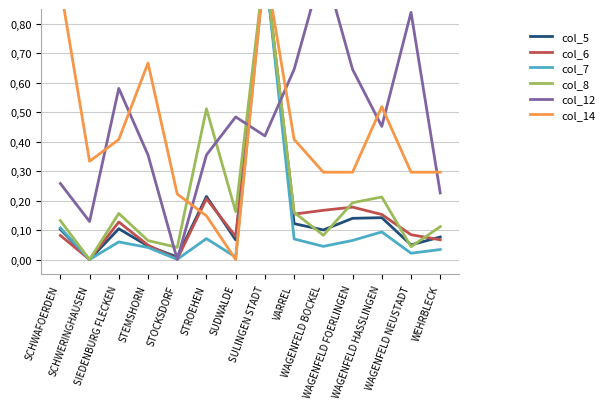

Rank the series by their maximum value, from lowest to highest.

col_5, col_6, col_7, col_8, col_12, col_14